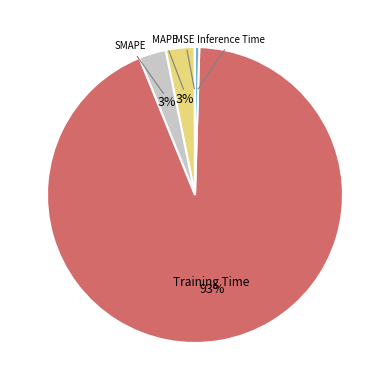

To the nearest percent, what is the combined percentage of MAPE and Training Time?

97%